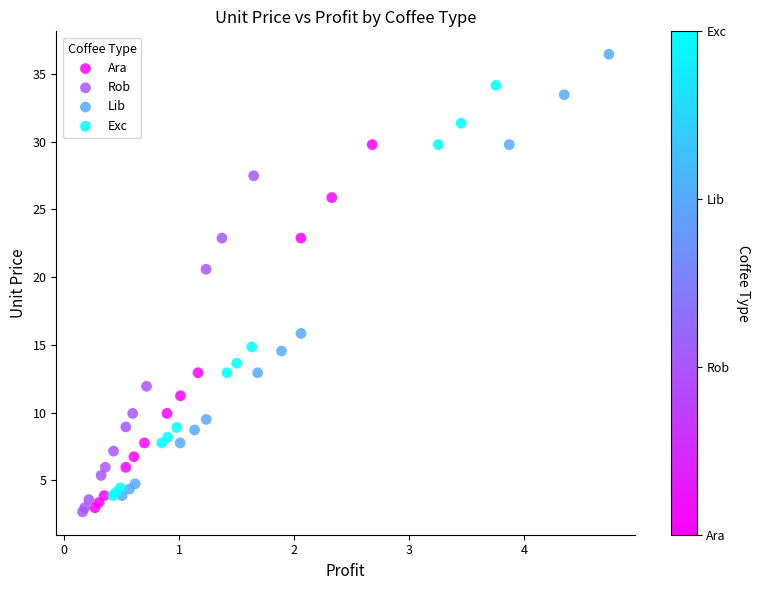

Which series has the largest Y range (max minus min)?

Lib